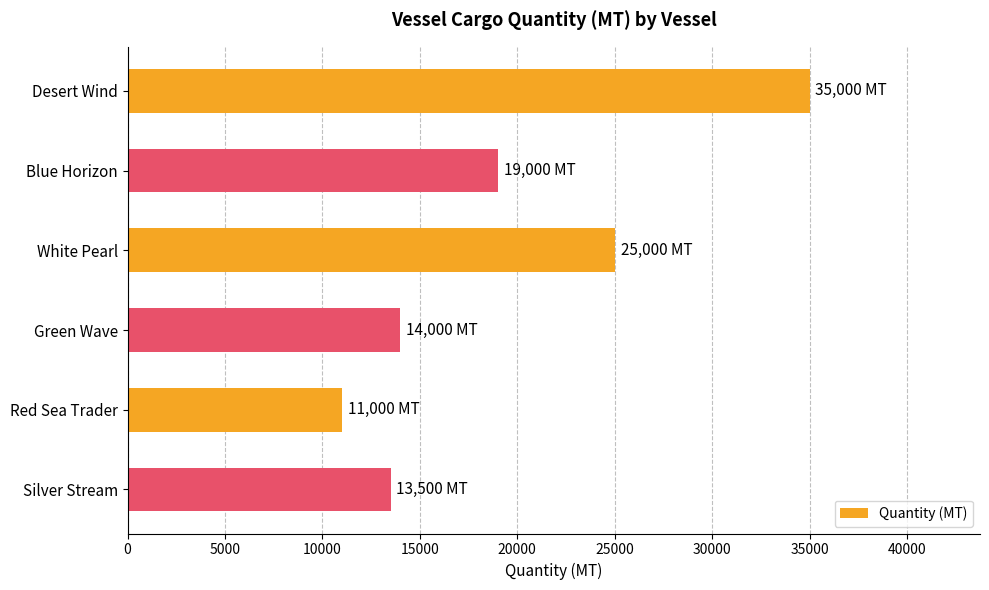

Reading top to bottom, list all the values displayed in this chart.

Desert Wind=35000	Blue Horizon=19000	White Pearl=25000	Green Wave=14000	Red Sea Trader=11000	Silver Stream=13500